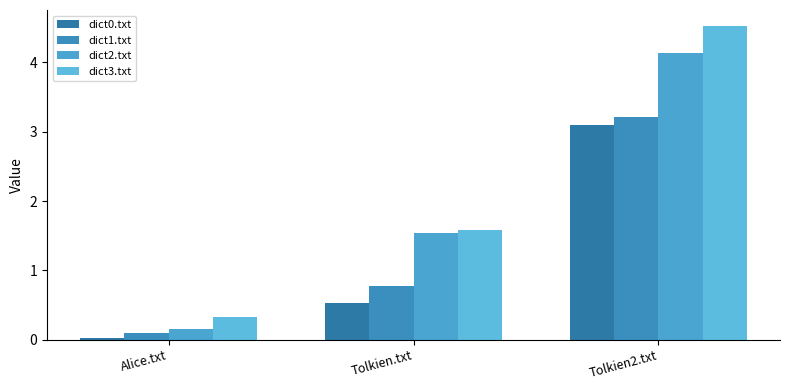

What is the value of the dict1.txt bar at the 3rd from the left?

3.2